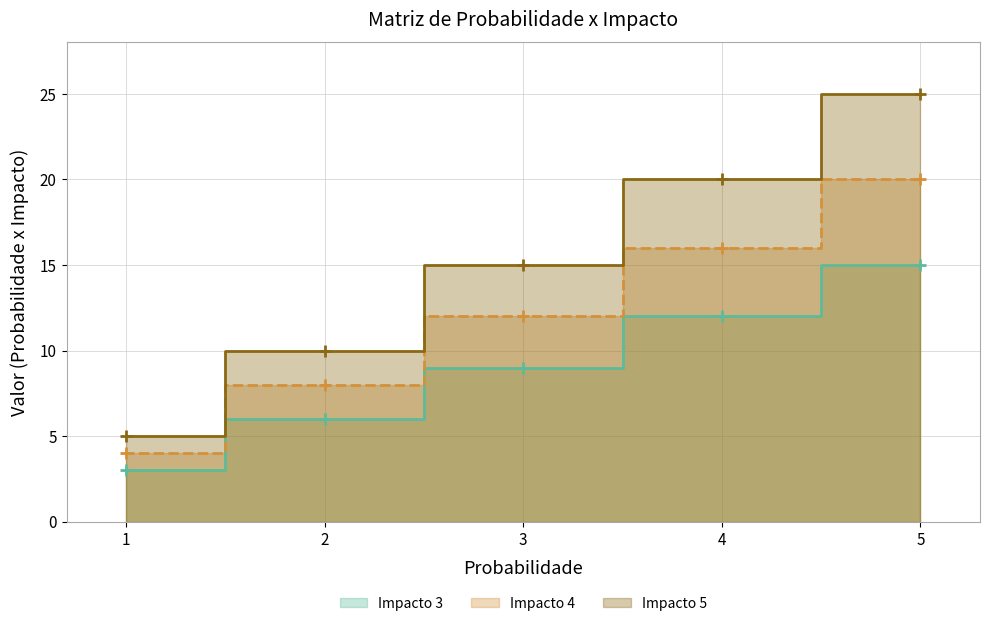

At which label does Impacto 3 reach its minimum?

1